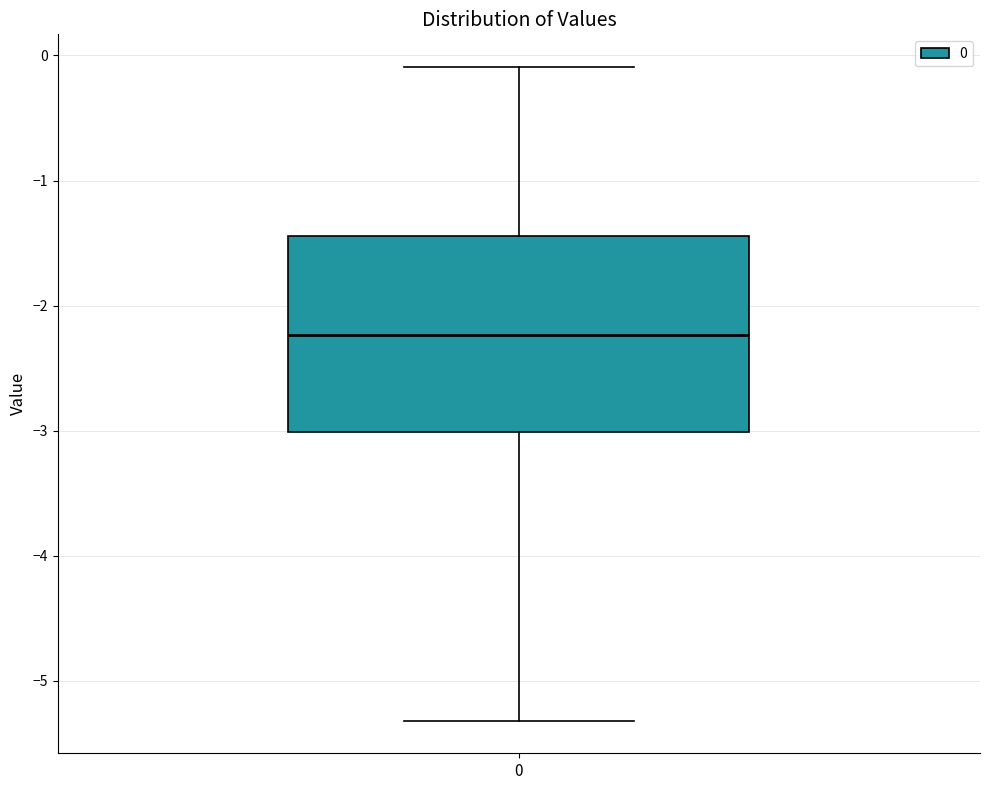

Where does the upper whisker of the box at x = 0 end on the y-axis? The values are not printed on the chart, so give them approximately, as read against the axis.

-0.1